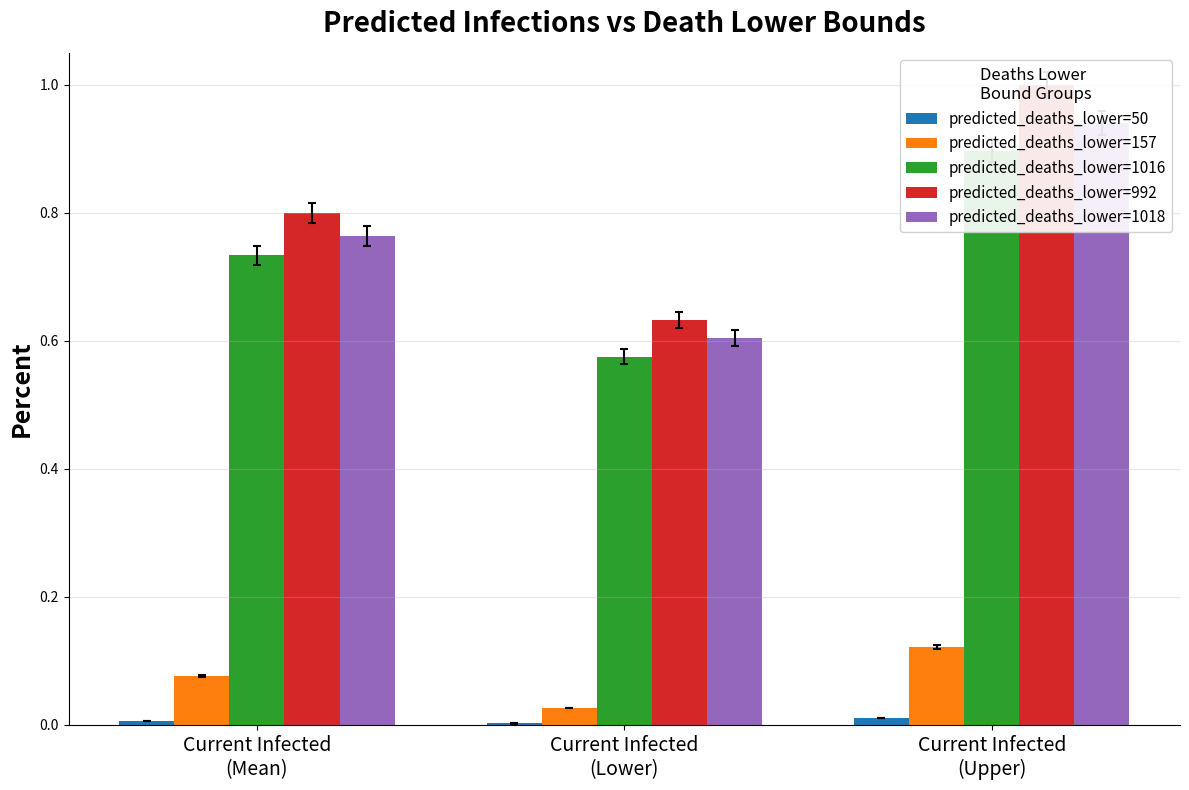

Which series changed the most between Current Infected
(Mean) and Current Infected
(Upper)?

predicted_deaths_lower=992